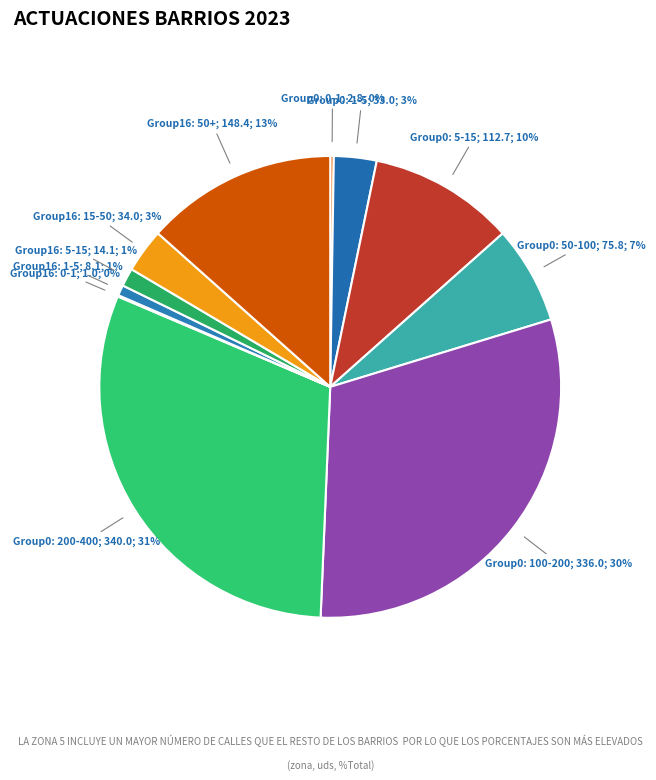

Is there any slice that represents more than half of the pie?

No